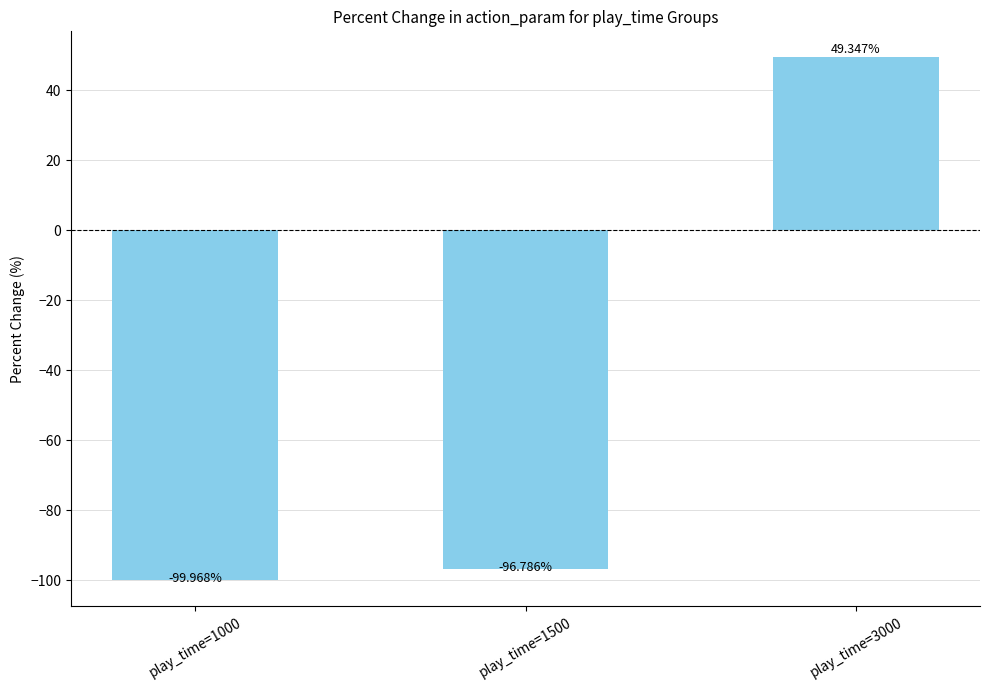

Reading left to right, what are all the values shown in this chart?

-100.0	-96.8	49.3